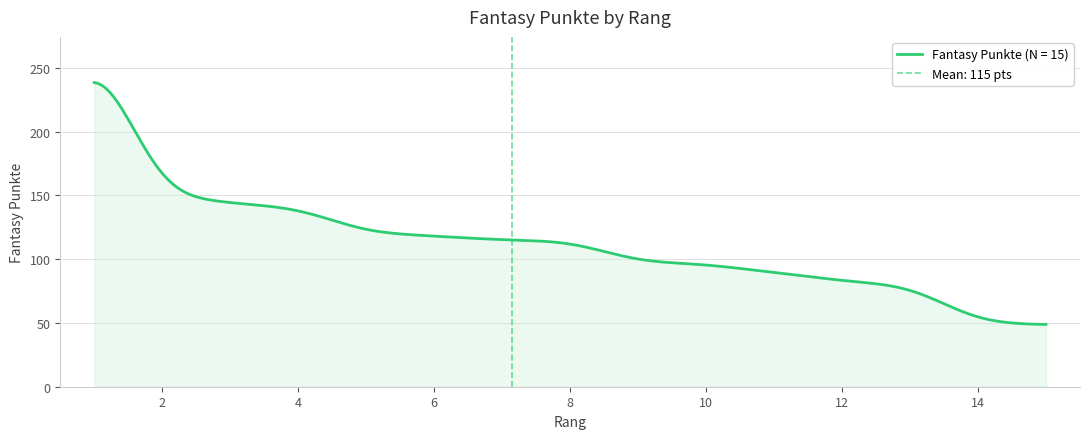

What is the maximum value for Fantasy Punkte (N = 15)?

238.4